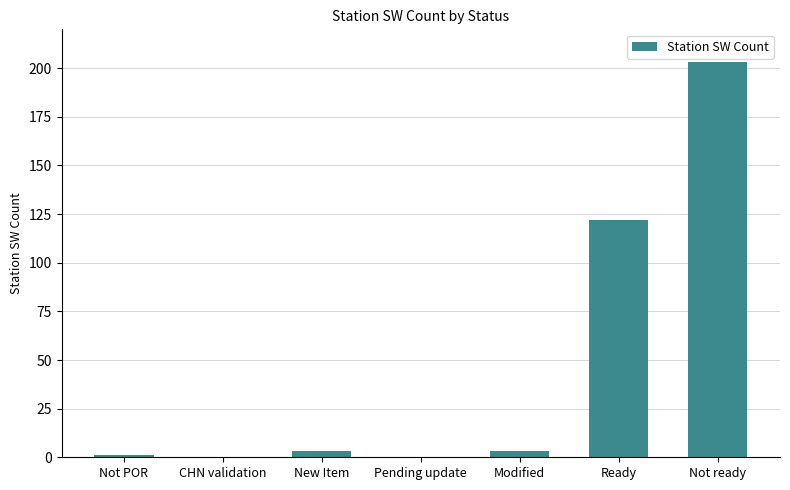

Are the bars grouped side by side (vs. stacked)?

No